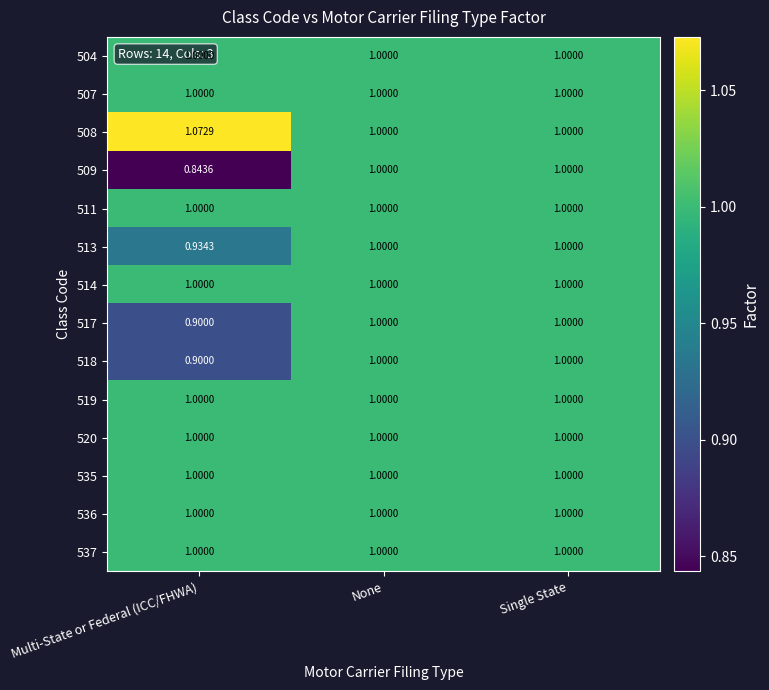

How many categories are shown in the chart?

3